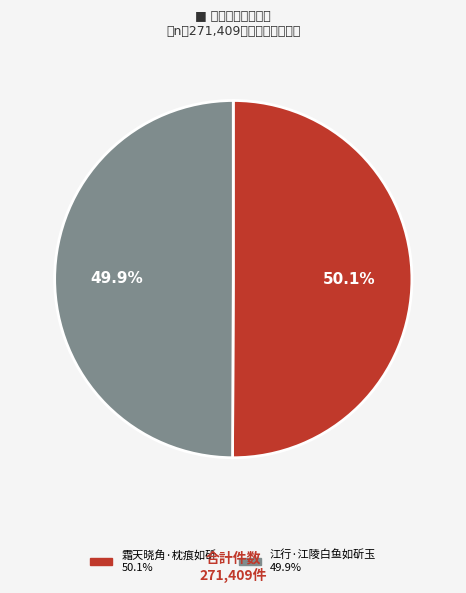

True or false: 霜天晓角·枕痕如斫 accounts for 50% of the total.

True